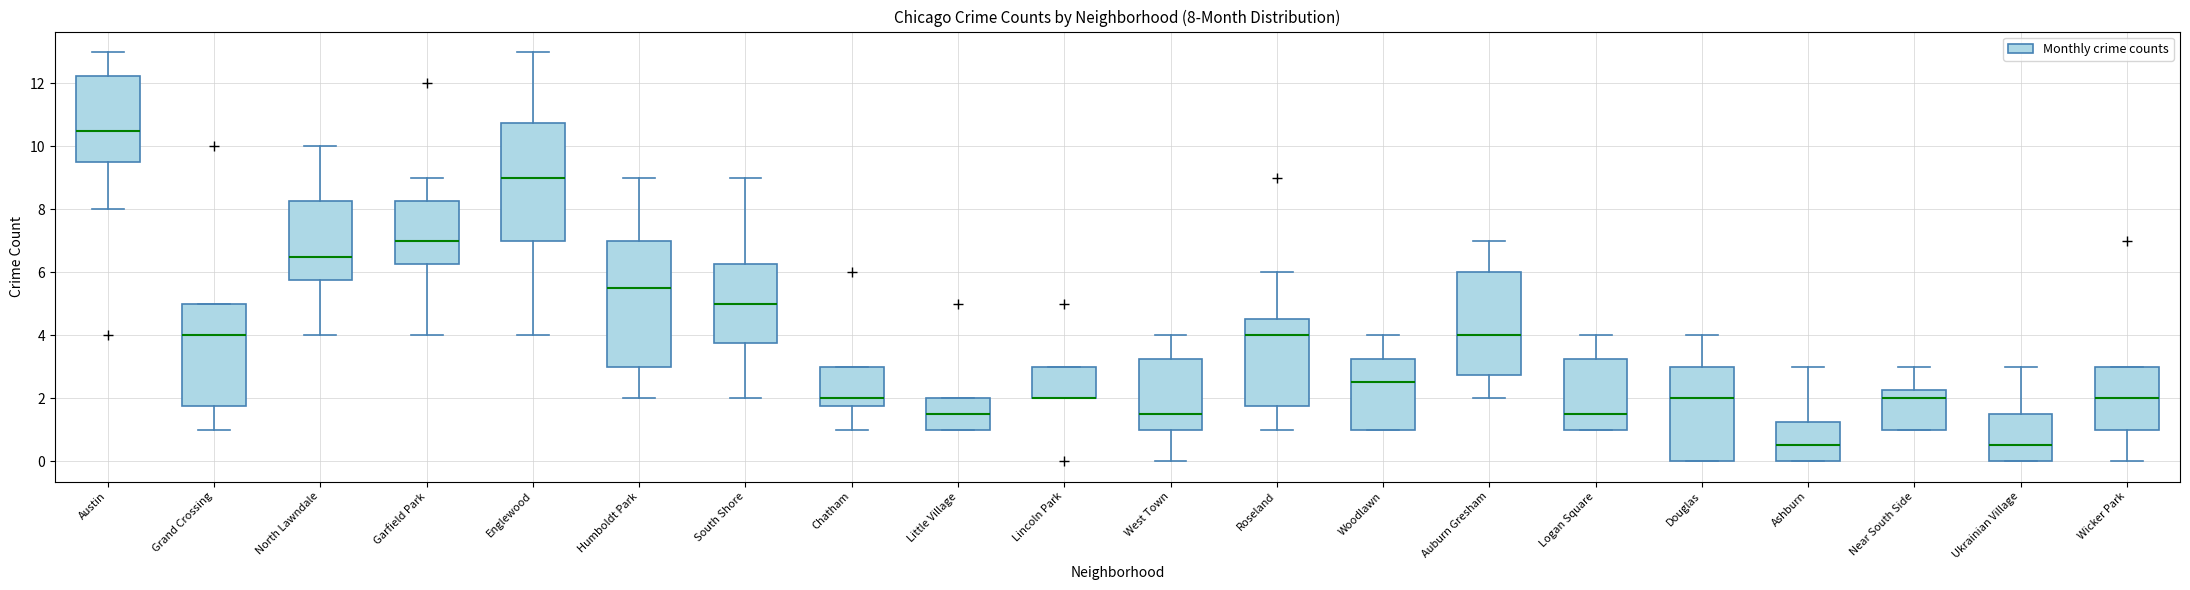

Which box is the tallest, from its lower edge to its upper edge?

Humboldt Park